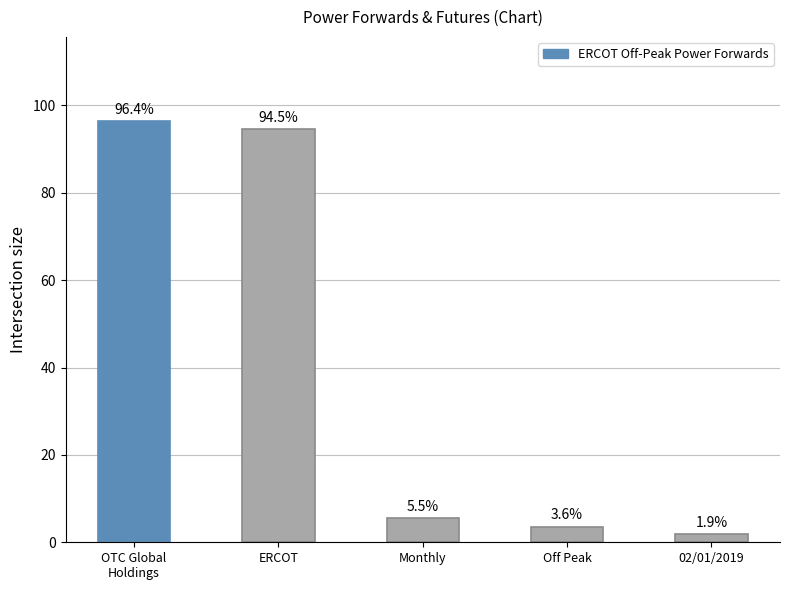

The chart shows a value of 3.6 at Off Peak. True or false?

True